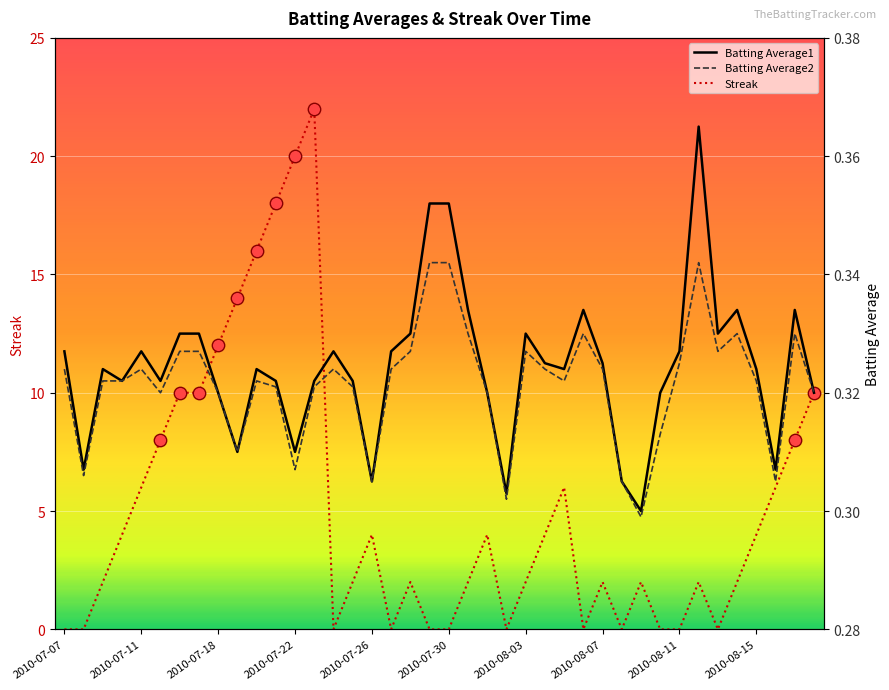

The value of Streak at 2010-07-26 is 4. True or false?

True